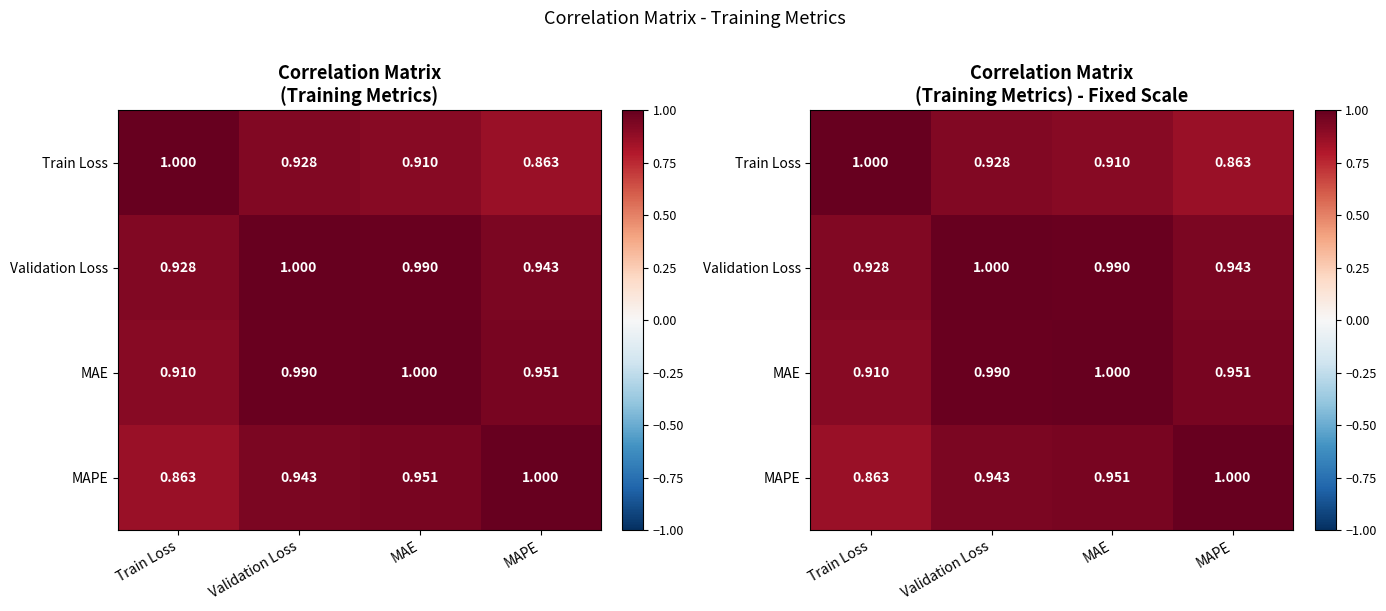

Which series changed the most between Validation Loss and MAE?

Train Loss